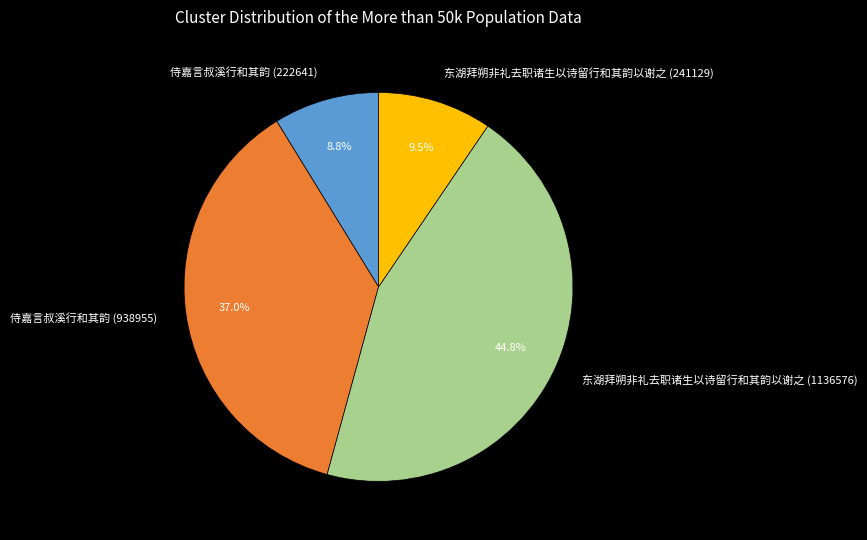

Between 侍嘉言叔溪行和其韵 (222641) and 东湖拜朔非礼去职诸生以诗留行和其韵以谢之 (241129), which is larger?

东湖拜朔非礼去职诸生以诗留行和其韵以谢之 (241129)